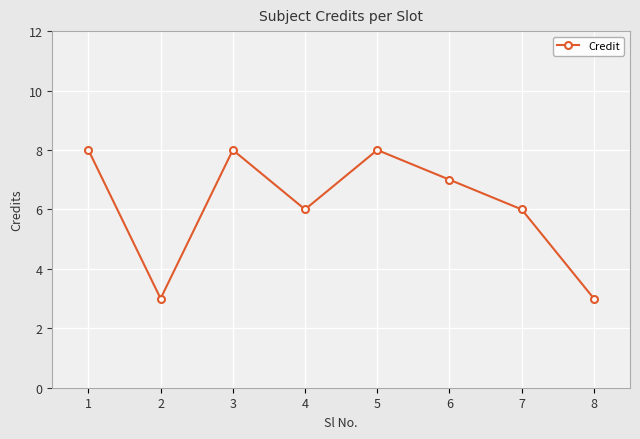

Between 6 and 3, which is larger?

3